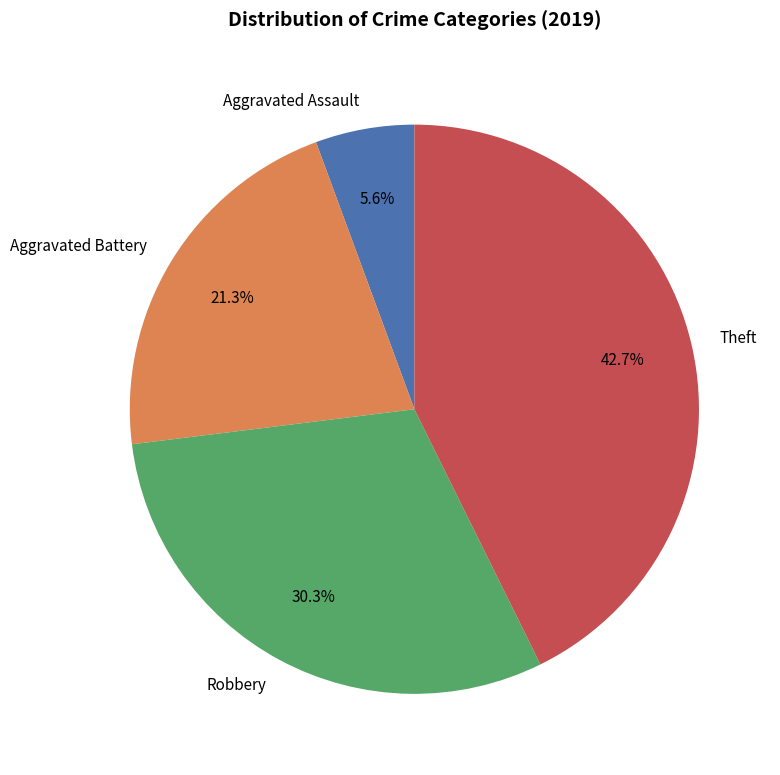

Approximately how many times larger is the value at Robbery compared to Theft?

0.7